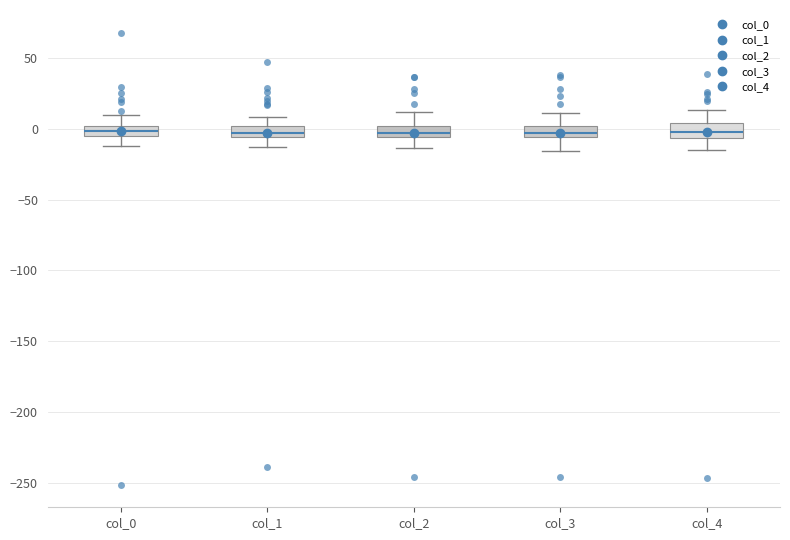

Where does the lower whisker of the box for col_0 end on the y-axis? The values are not printed on the chart, so give them approximately, as read against the axis.

-10